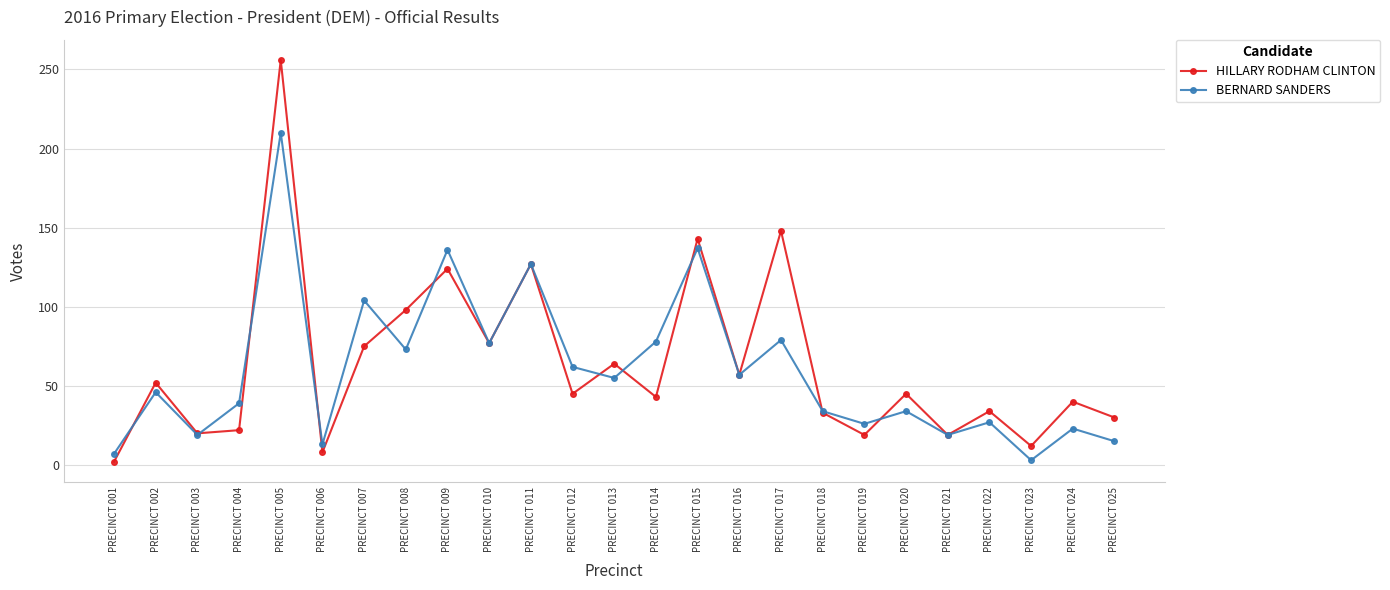

Rank the series by their maximum value, from lowest to highest.

BERNARD SANDERS, HILLARY RODHAM CLINTON